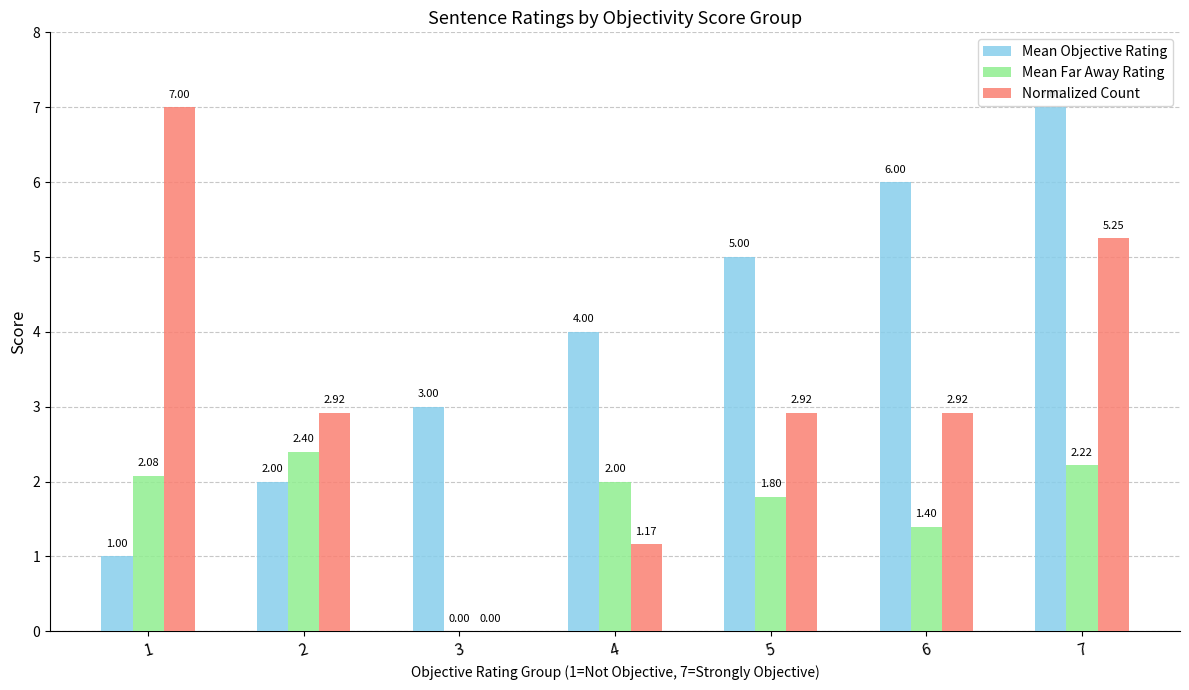

Which series has the widest spread of values?

Normalized Count